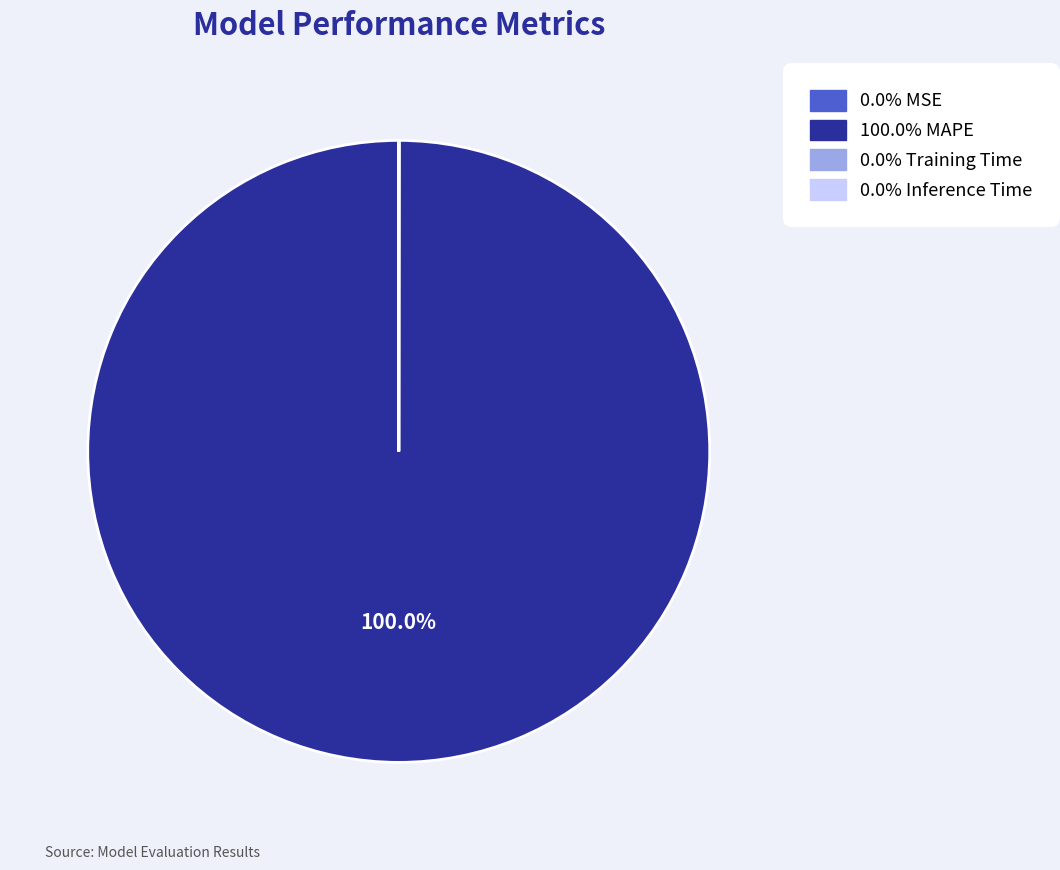

Is there any slice that represents more than half of the pie?

Yes